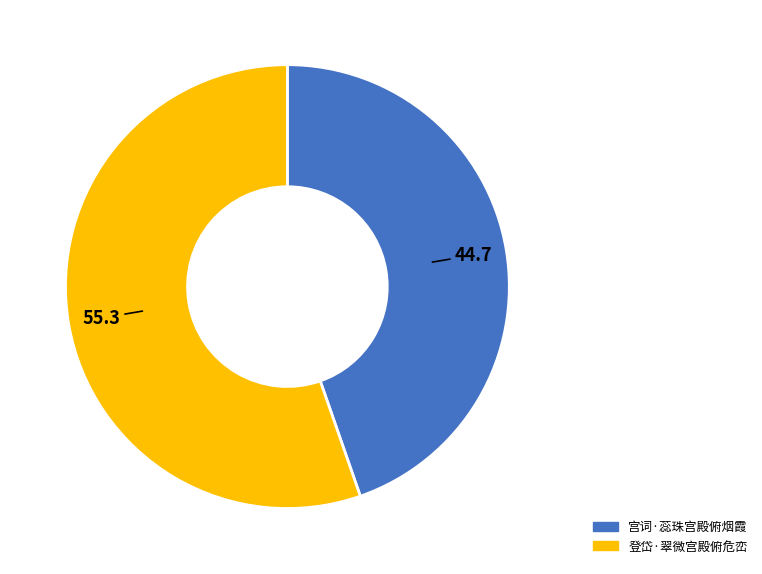

The 登岱·翠微宫殿俯危峦 slice represents 55% of the pie. True or false?

True